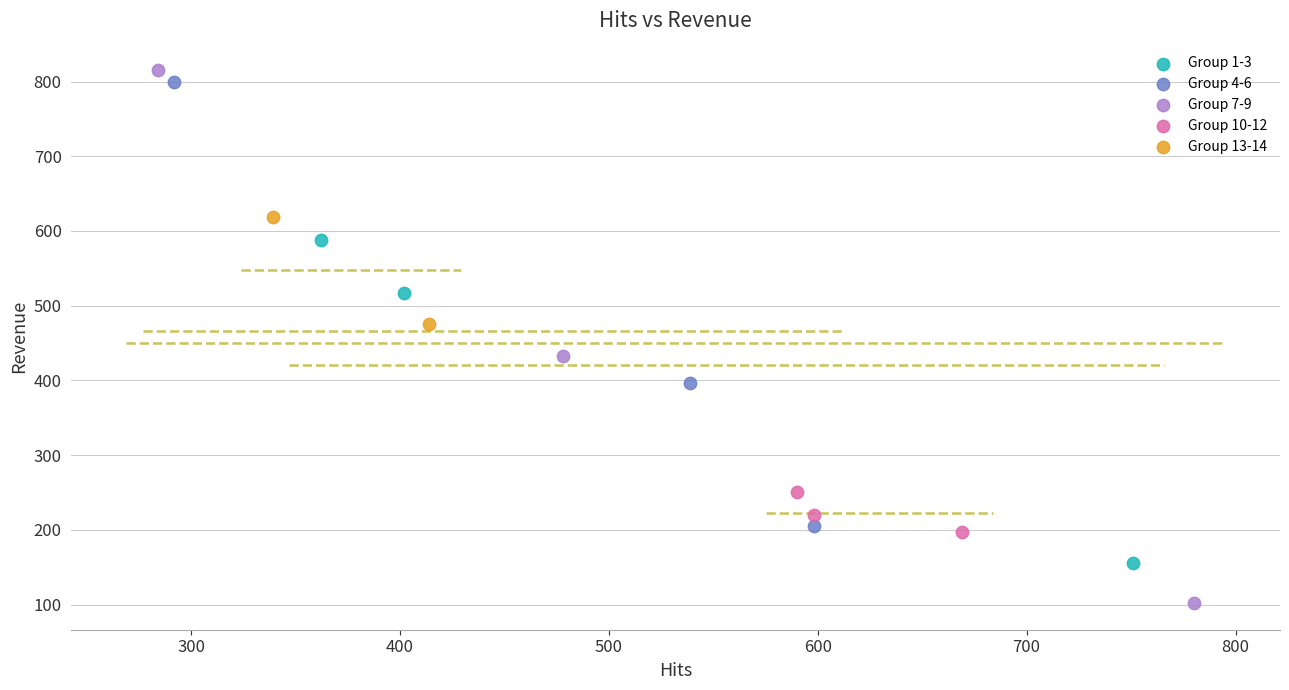

What are all the series names shown in the legend?

Group 1-3, Group 4-6, Group 7-9, Group 10-12, Group 13-14